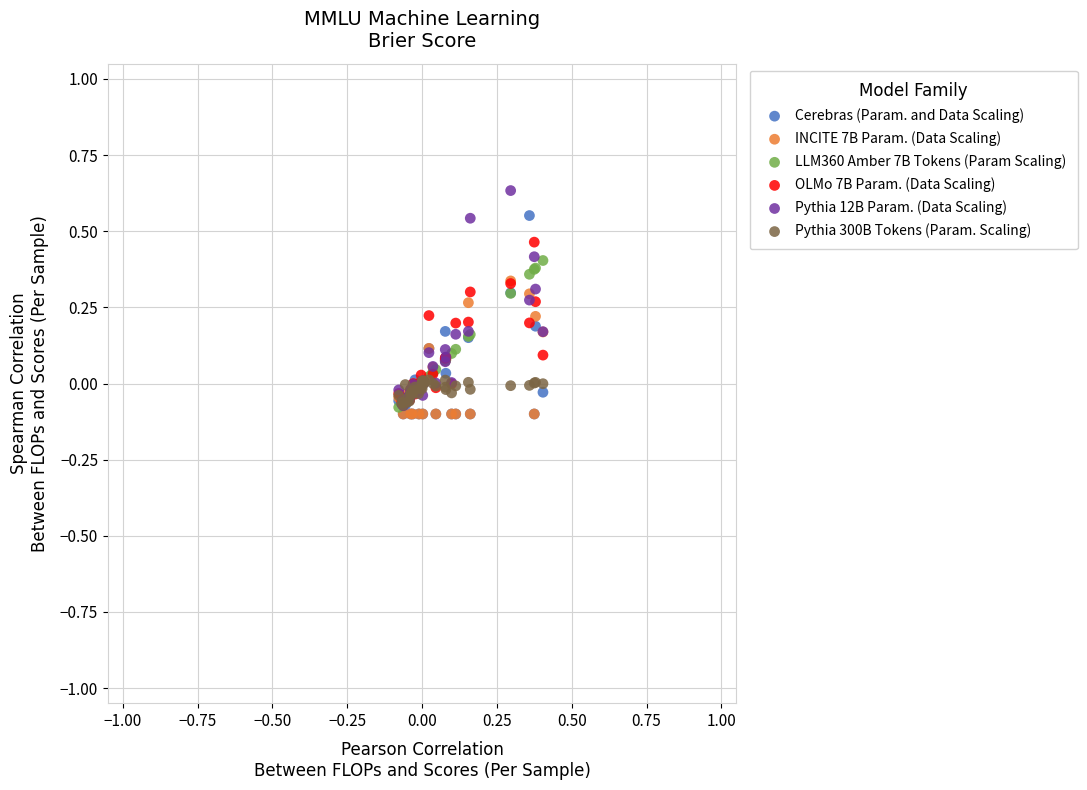

Which series contains the highest Y value?

Pythia 12B Param. (Data Scaling)